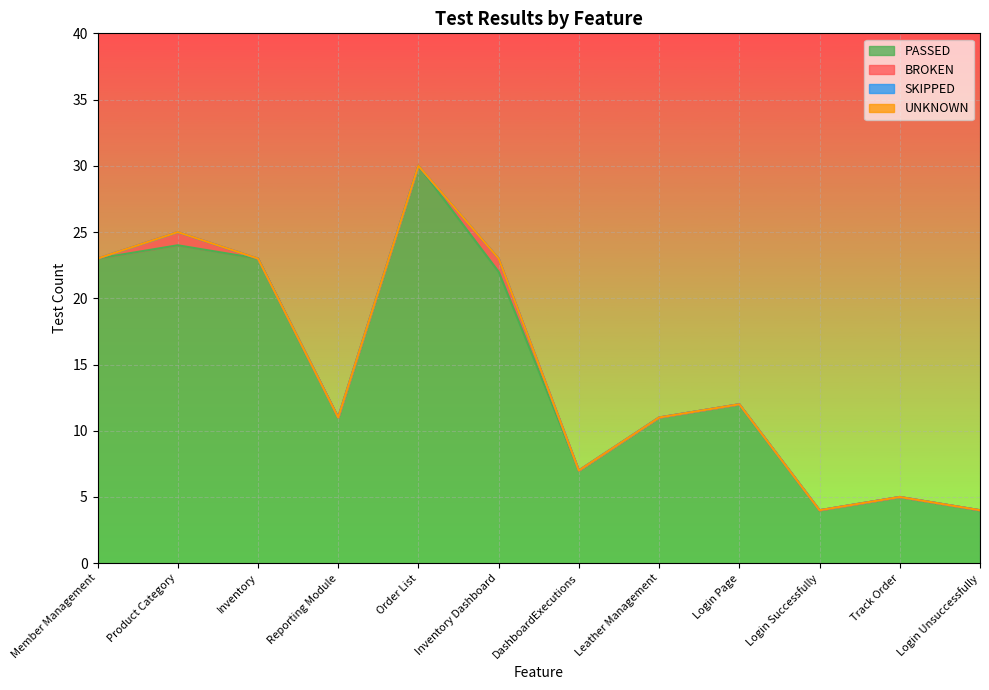

At how many categories does at least one series exceed 29?

1